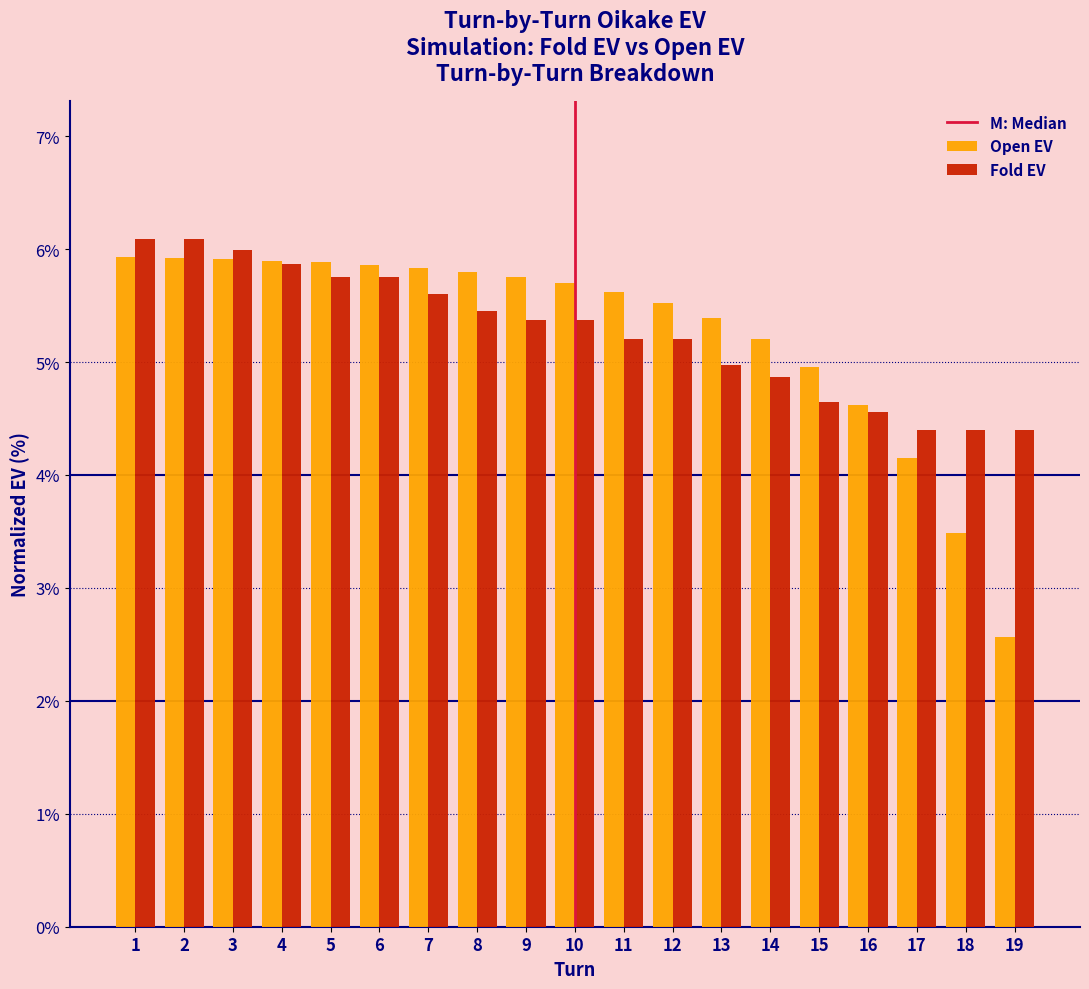

Rank the series at 18 from lowest to highest value.

Open EV, Fold EV